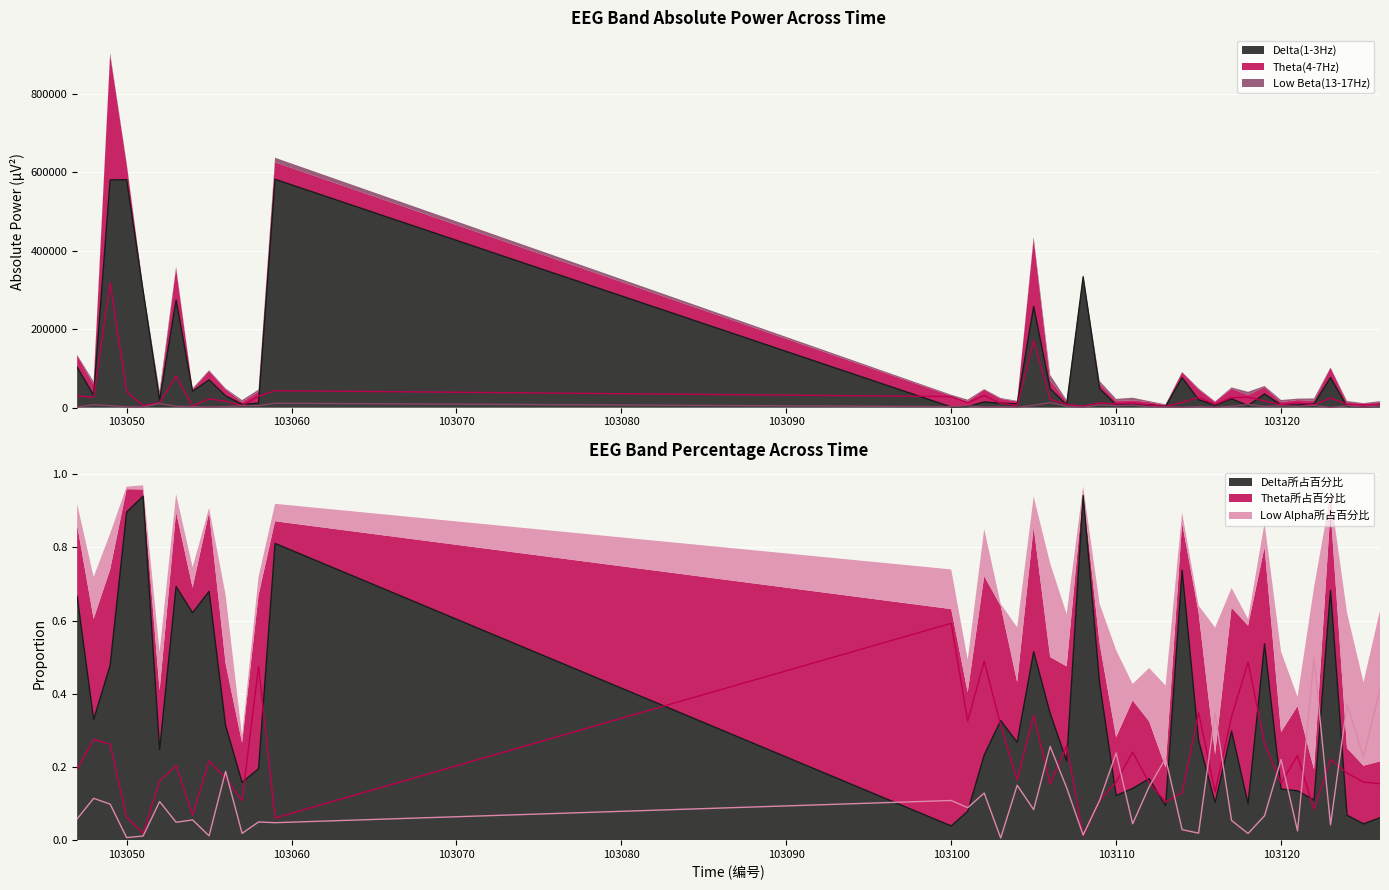

At which label is Low Beta(13-17Hz) closest to 6980?

103109